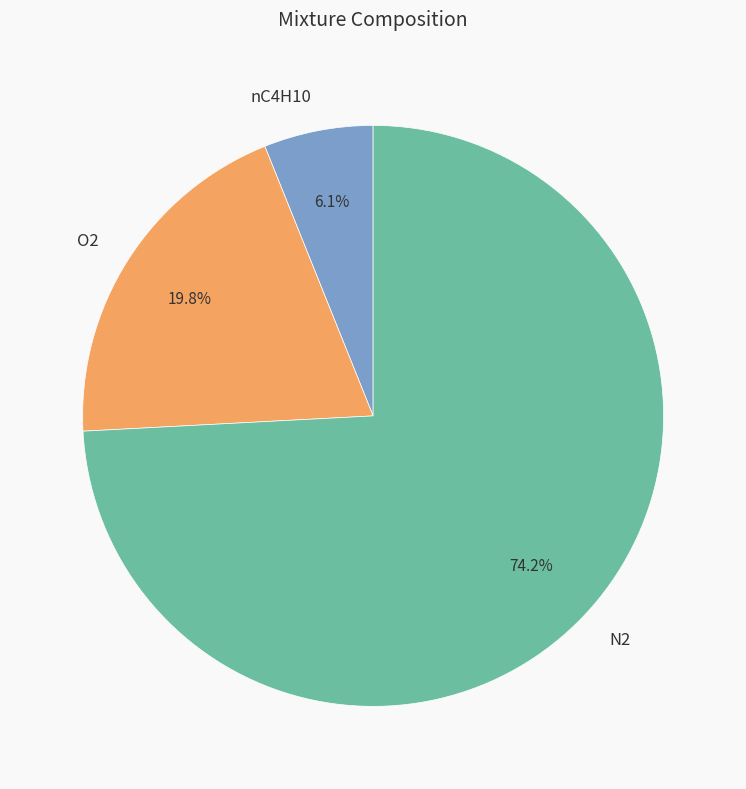

What is the largest slice in the pie chart?

N2